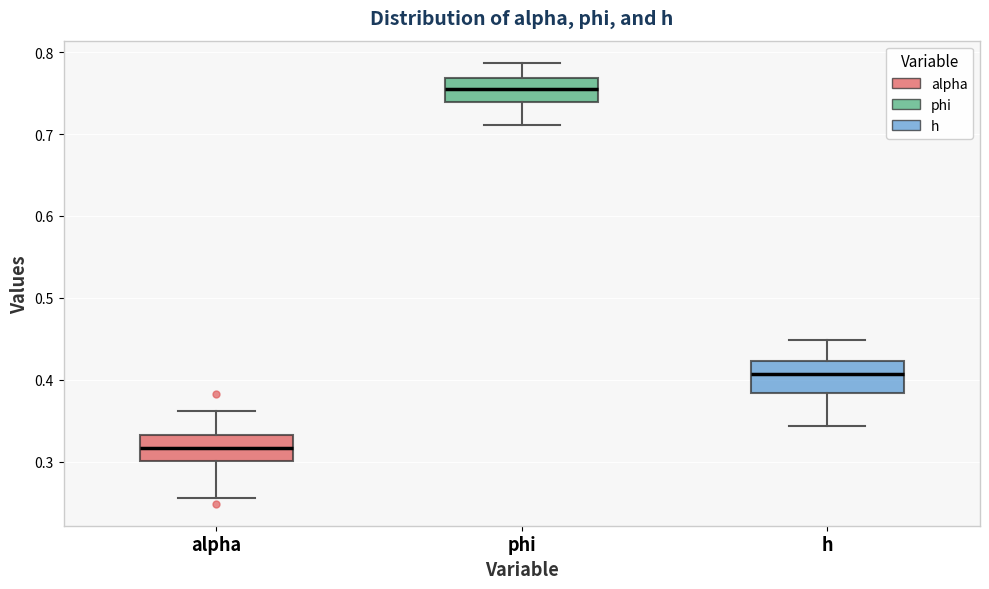

Reading left to right, read every box against the y-axis: the position of its median line, the range the box covers, and the ends of its whiskers. The values are not printed on the chart, so give them approximately, as read against the axis.

alpha: median 0.32, box 0.30 to 0.33, whiskers 0.26 to 0.36
phi: median 0.76, box 0.74 to 0.77, whiskers 0.71 to 0.79
h: median 0.41, box 0.38 to 0.42, whiskers 0.34 to 0.45